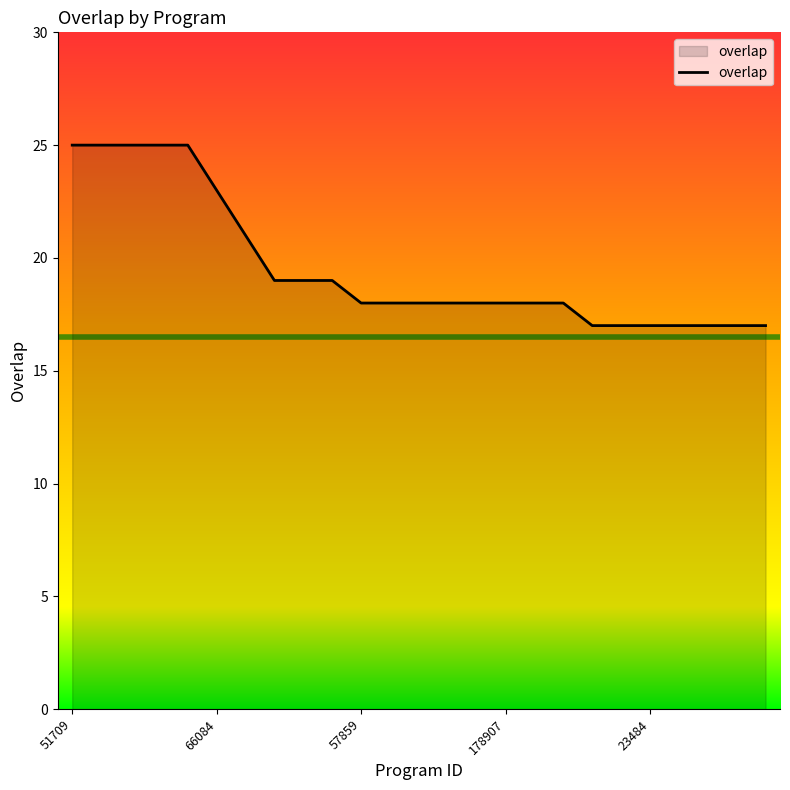

What is the difference between the maximum and minimum values?

8